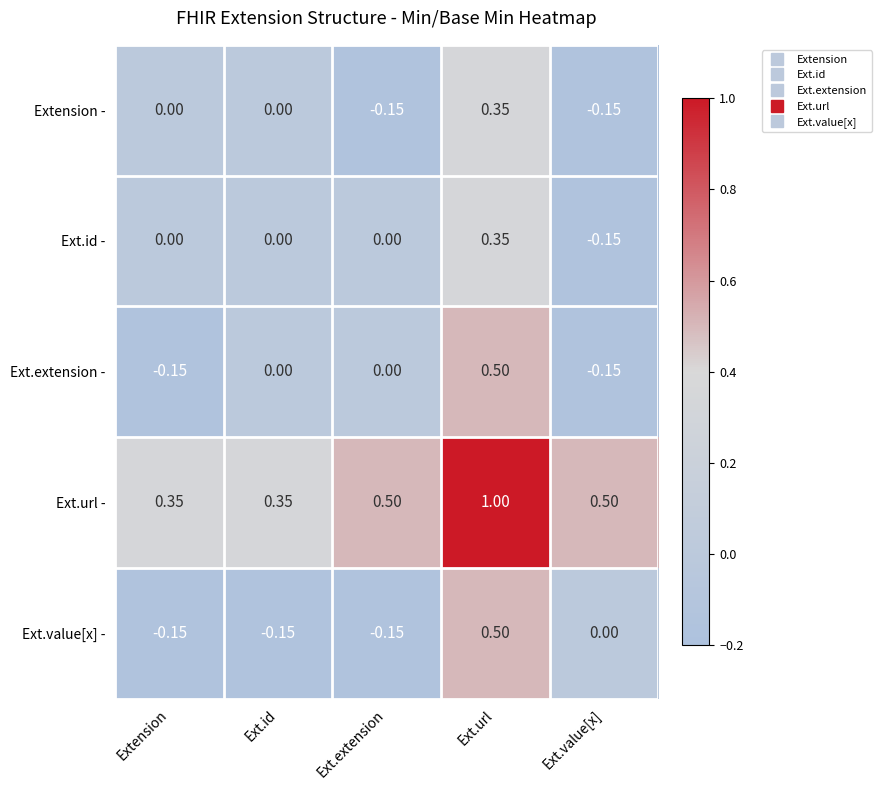

At which category is the sum across all series the highest?

Ext.url